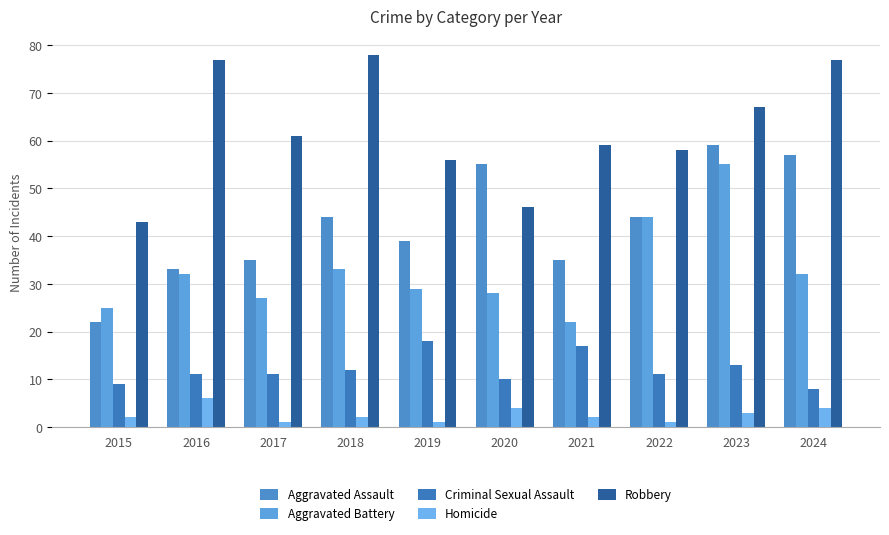

How many values in the Aggravated Battery series are below 32?

5